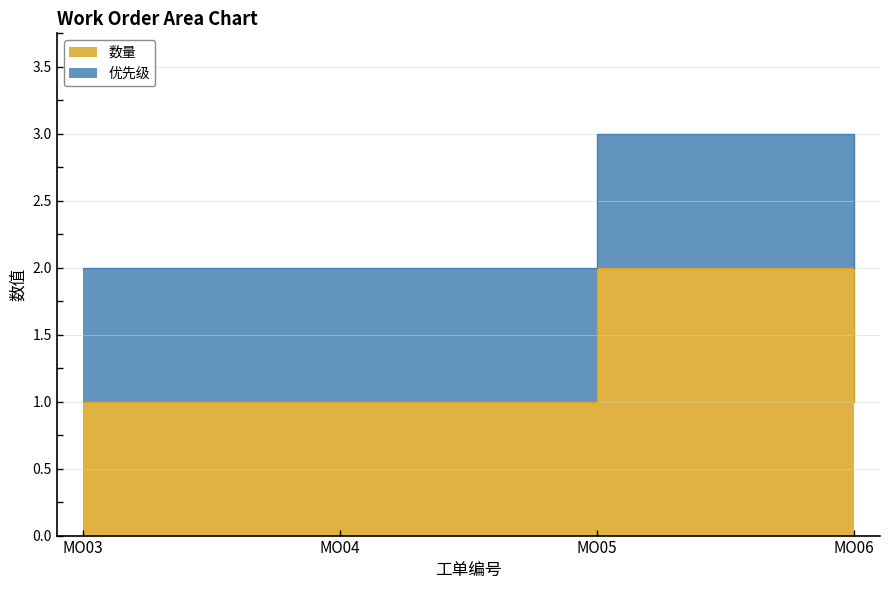

What is the difference between the maximum and minimum values?

1